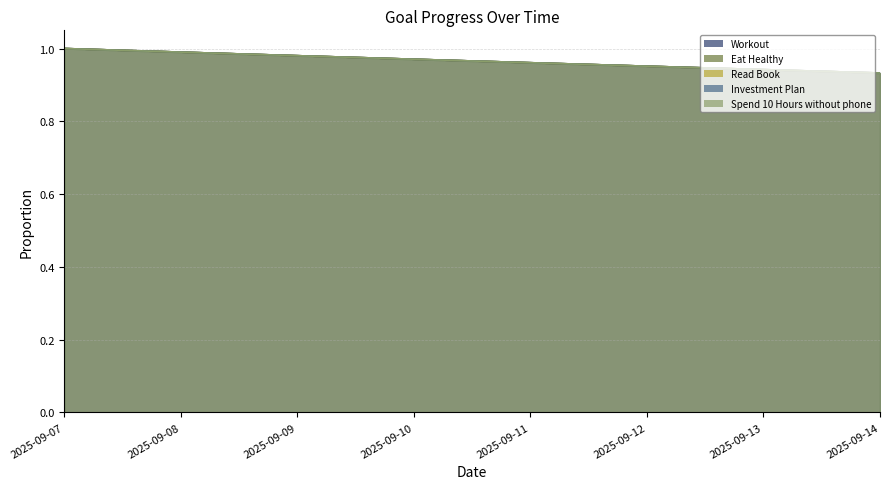

What is the difference between the maximum and minimum values in the Read Book series?

0.1